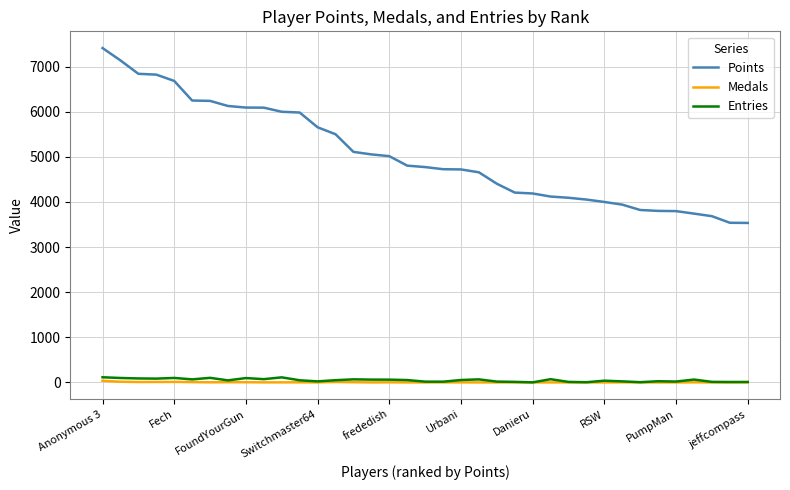

Which series has the widest spread of values?

Points